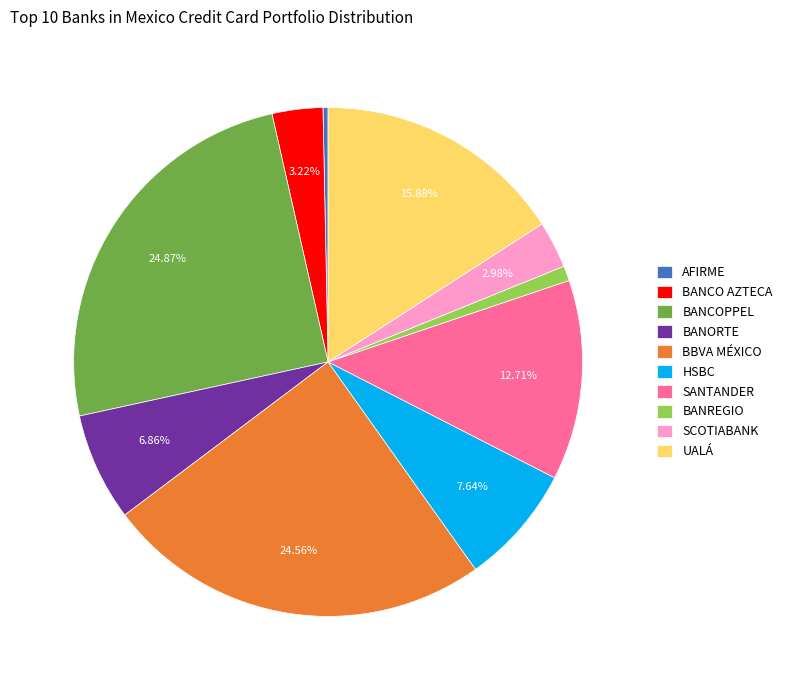

Does SCOTIABANK represent more than half of the total?

No